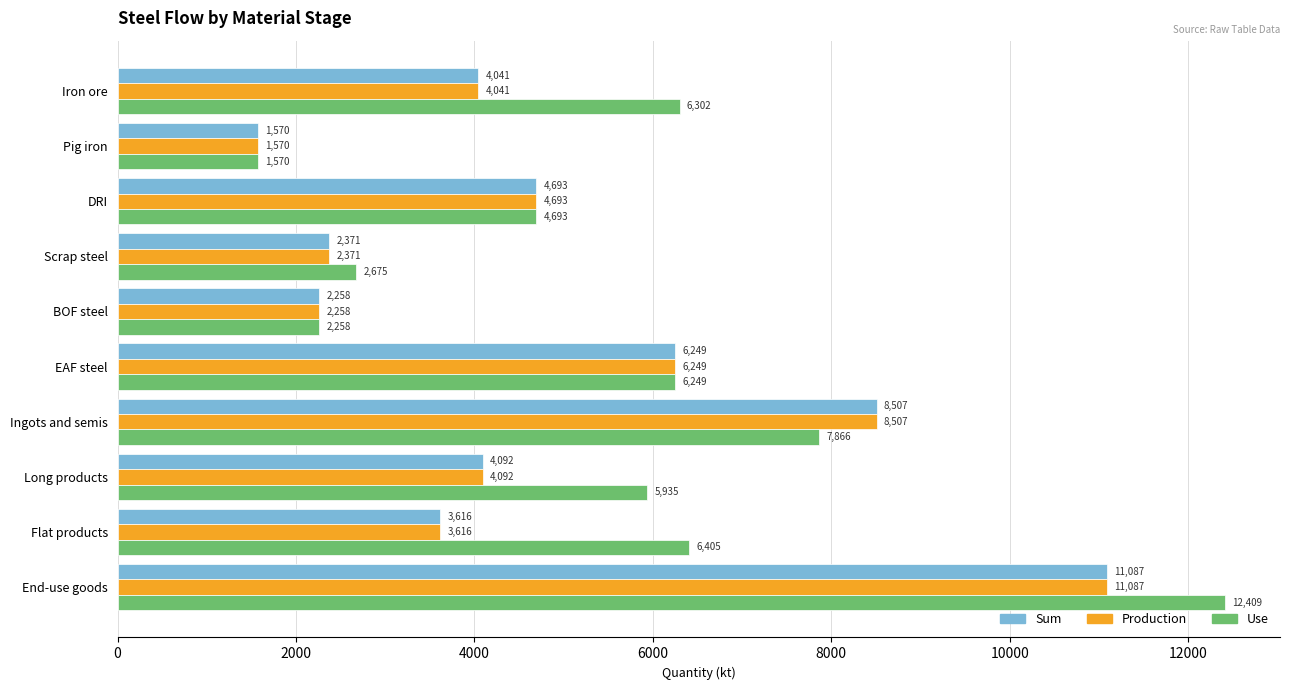

Between Pig iron and Scrap steel, which series saw the biggest shift?

Use